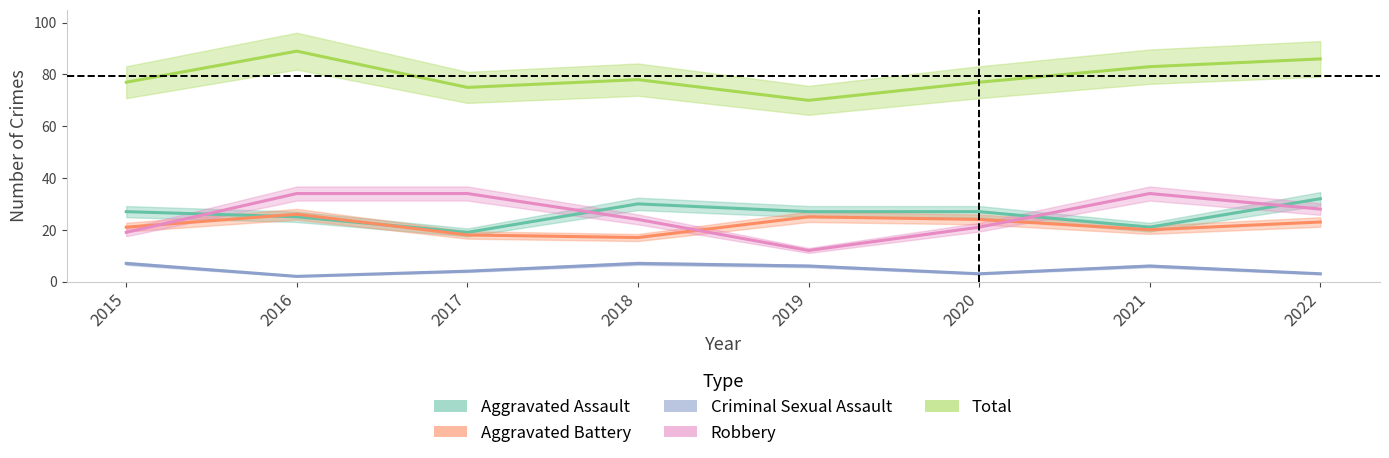

Reading right to left, extract all data points from this chart.

Aggravated Assault: 32	21	27	27	30	19	25	27
Aggravated Battery: 23	20	24	25	17	18	26	21
Criminal Sexual Assault: 3	6	3	6	7	4	2	7
Robbery: 28	34	21	12	24	34	34	19
Total: 86	83	77	70	78	75	89	77